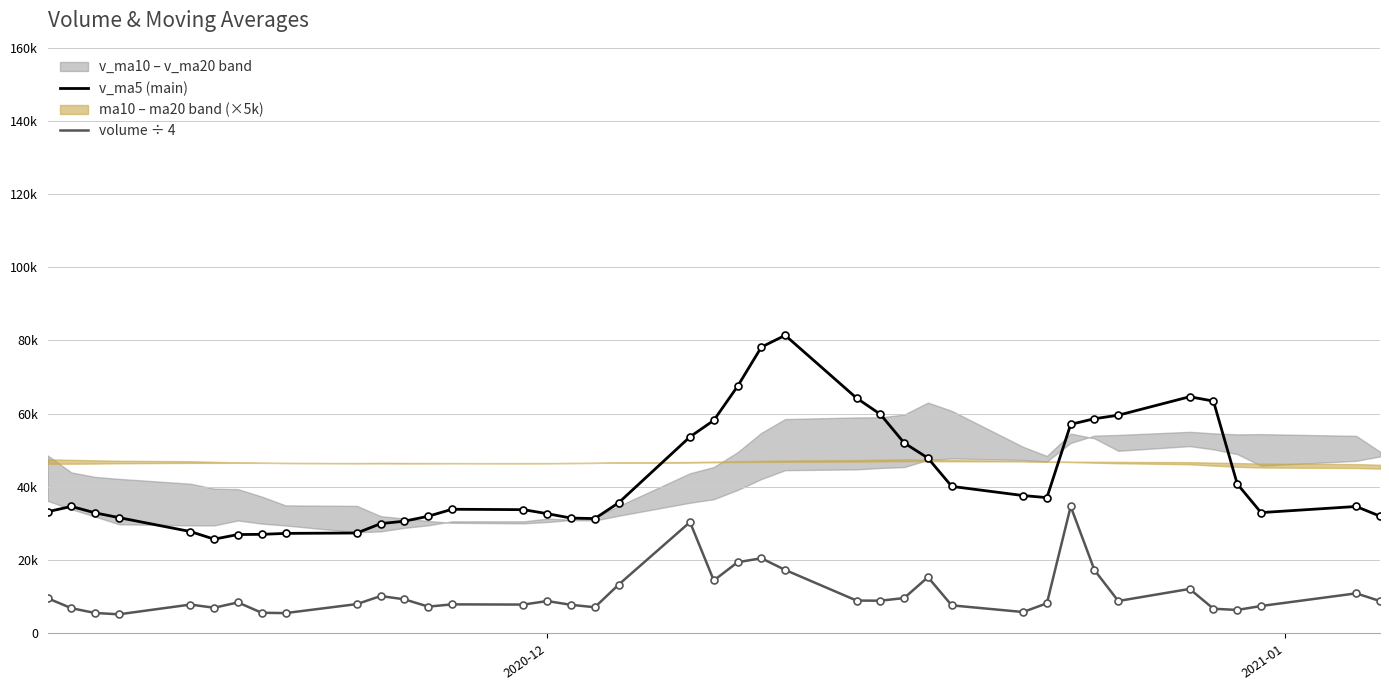

Does the chart have visible grid lines?

Yes